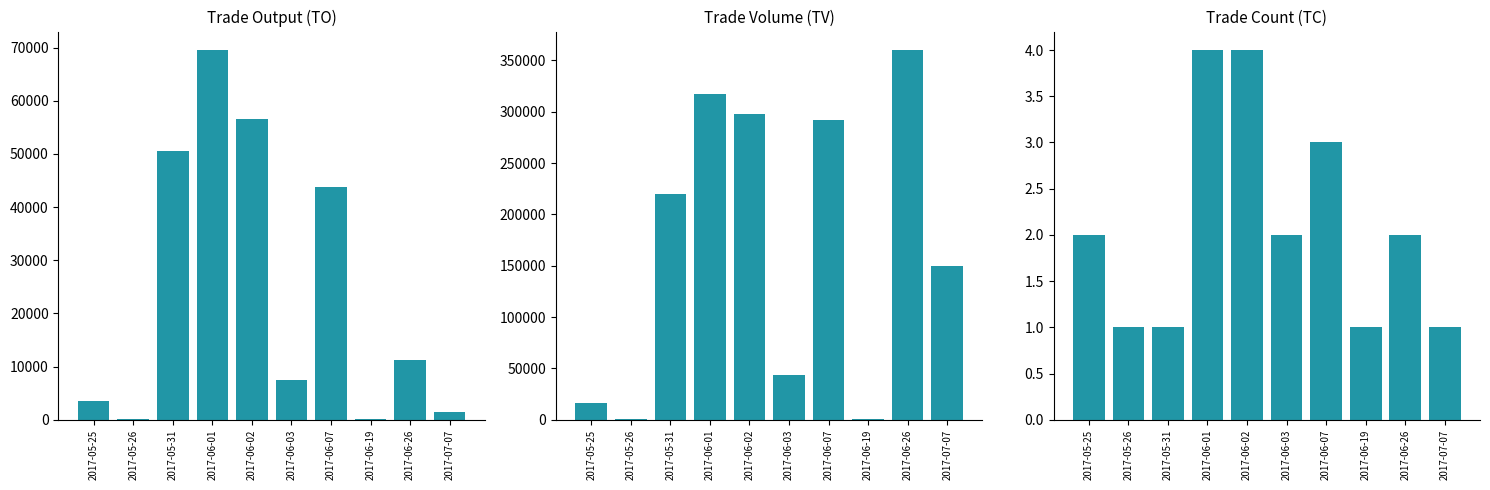

Reading left to right, transcribe all the data shown in this chart.

TO: 2017-05-25=3540	2017-05-26=220	2017-05-31=50600	2017-06-01=69540	2017-06-02=56620	2017-06-03=7480	2017-06-07=43800	2017-06-19=100	2017-06-26=11200	2017-07-07=1500
TV: 2017-05-25=16000	2017-05-26=1000	2017-05-31=220000	2017-06-01=317000	2017-06-02=298000	2017-06-03=44000	2017-06-07=292000	2017-06-19=1000	2017-06-26=360000	2017-07-07=150000
TC: 2017-05-25=2	2017-05-26=1	2017-05-31=1	2017-06-01=4	2017-06-02=4	2017-06-03=2	2017-06-07=3	2017-06-19=1	2017-06-26=2	2017-07-07=1